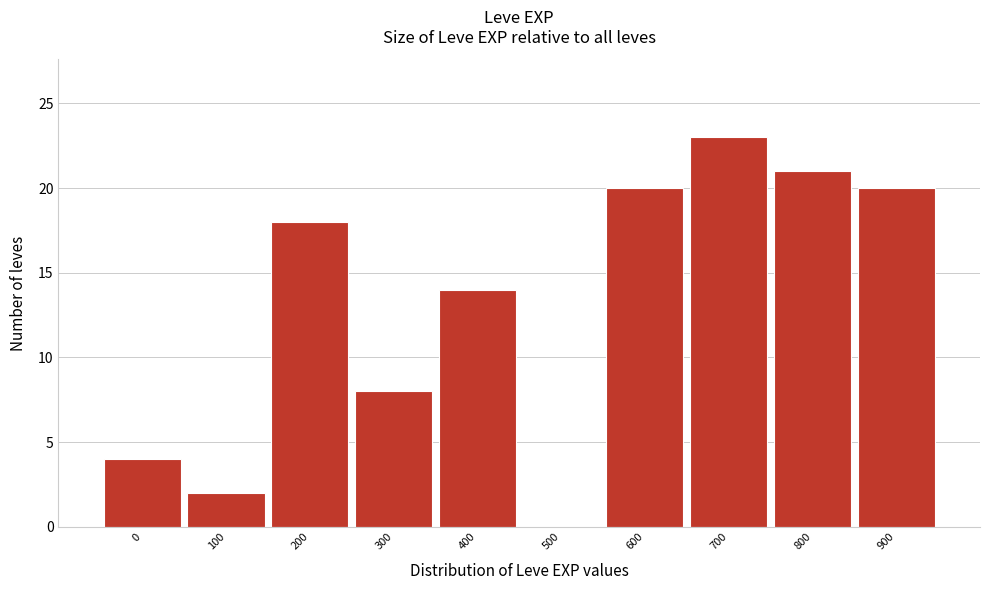

Reading left to right, what are all the values shown in this chart?

0=4	100=2	200=18	300=8	400=14	500=0	600=20	700=23	800=21	900=20